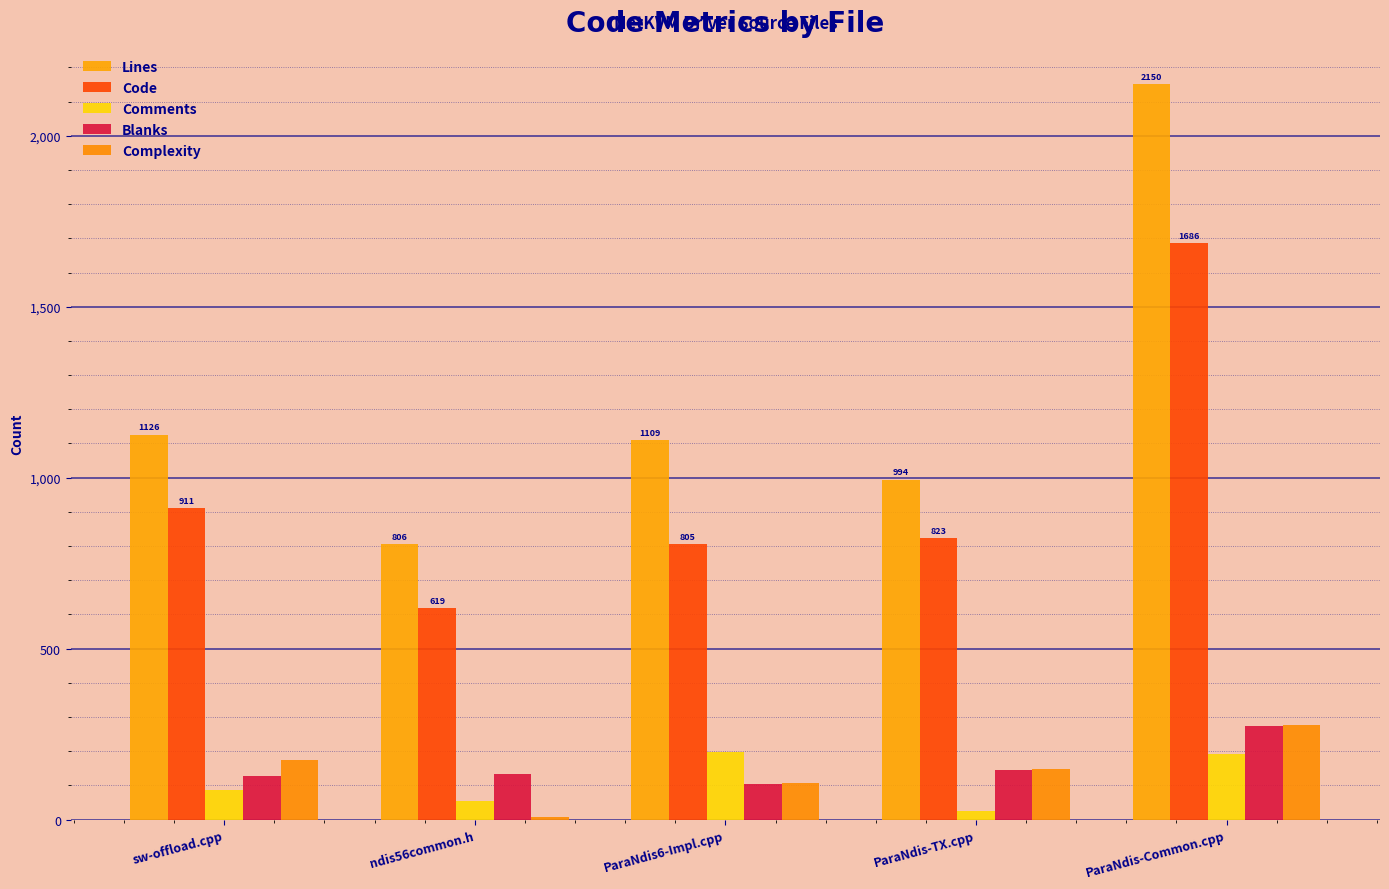

What is the highest value of the Comments series?

199